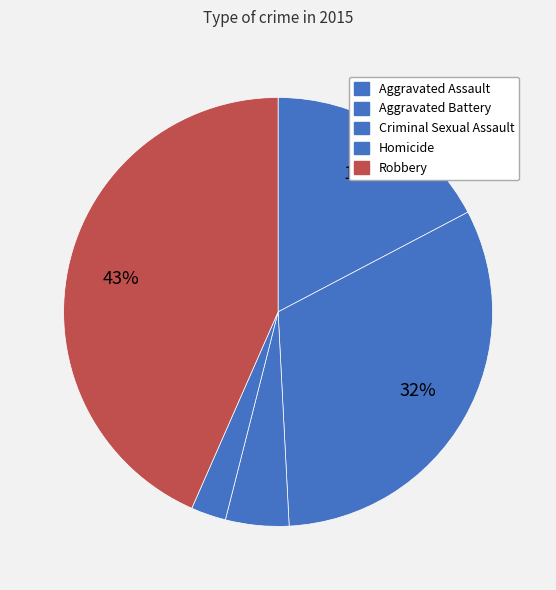

Which category has the smallest portion of the pie?

Homicide